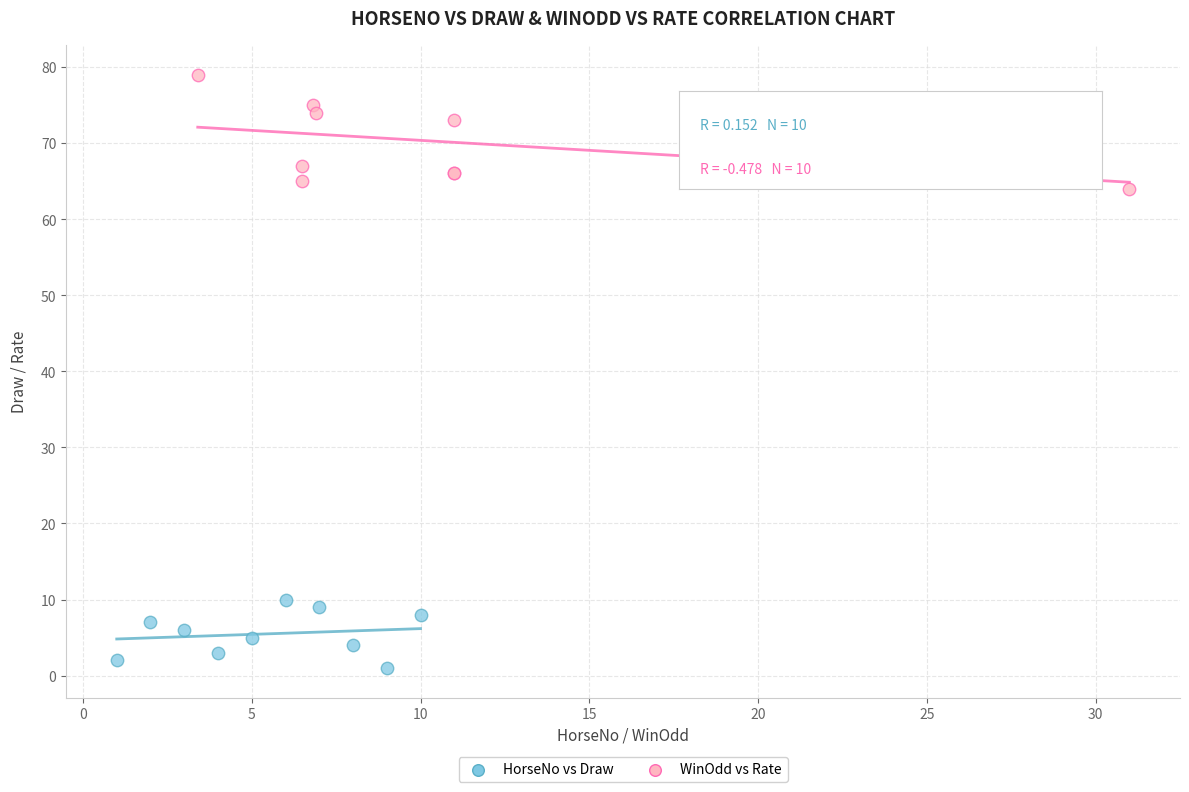

Which series reaches the maximum Y coordinate?

WinOdd vs Rate